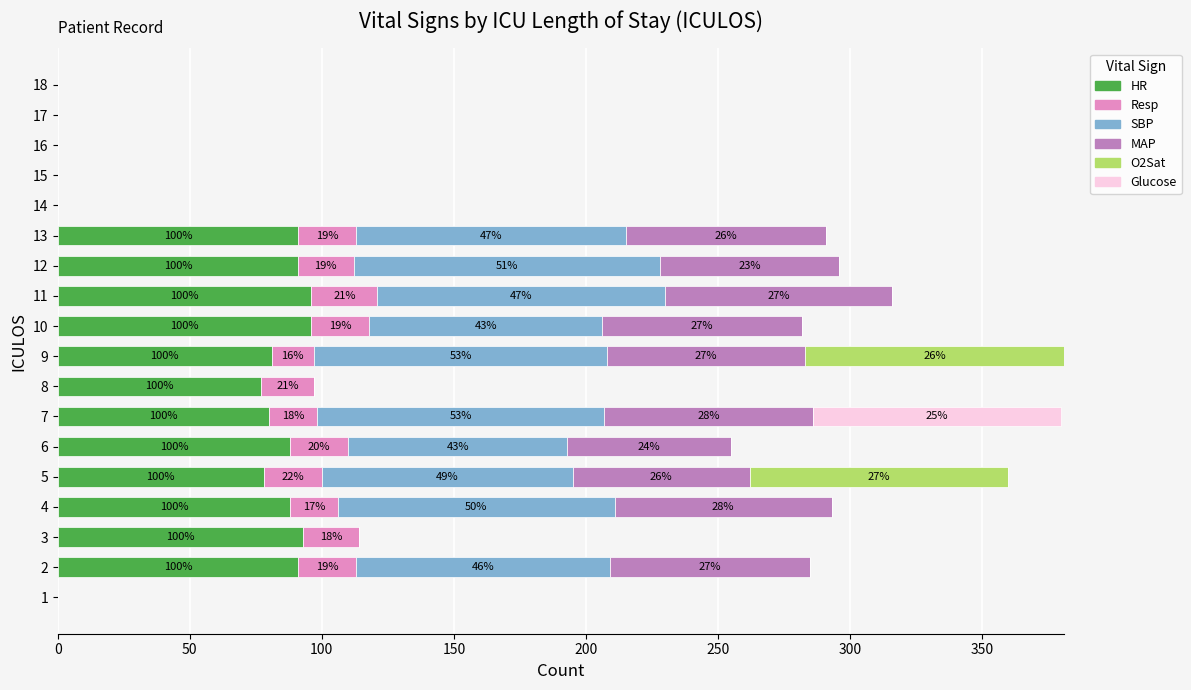

What is the total value across all series at 12?

296